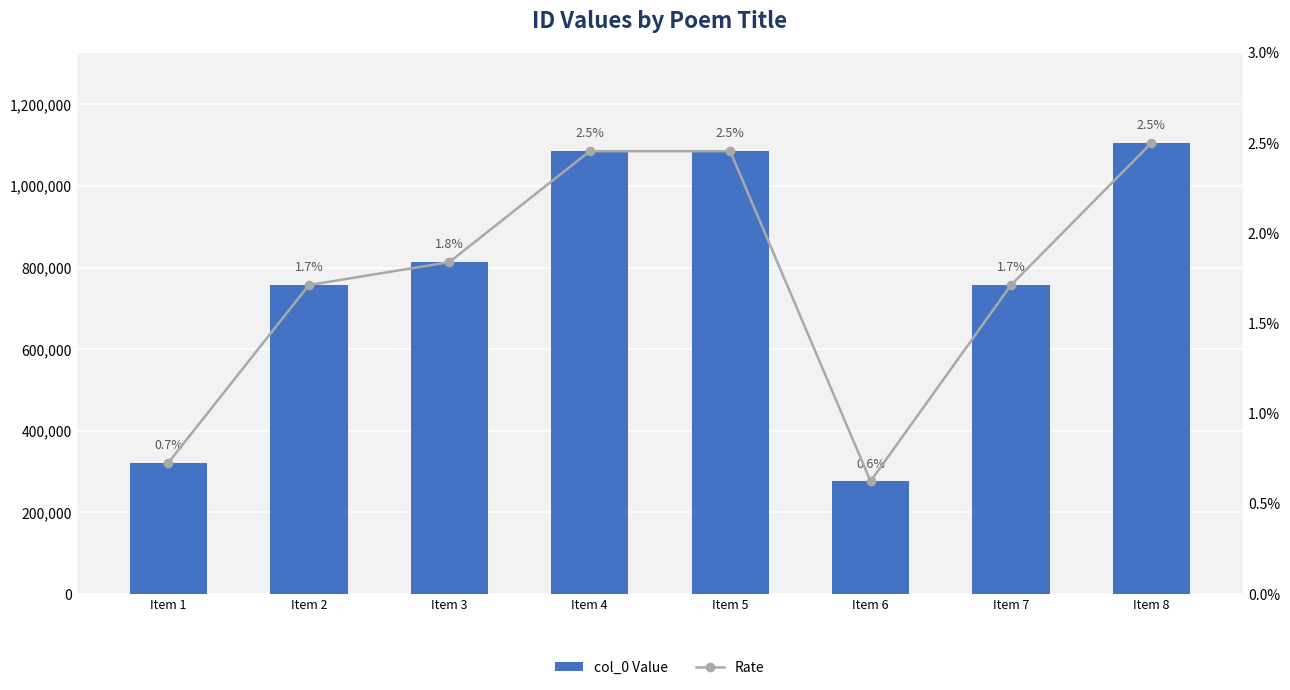

The Rate series shows 1.6 at Item 4. True or false?

False